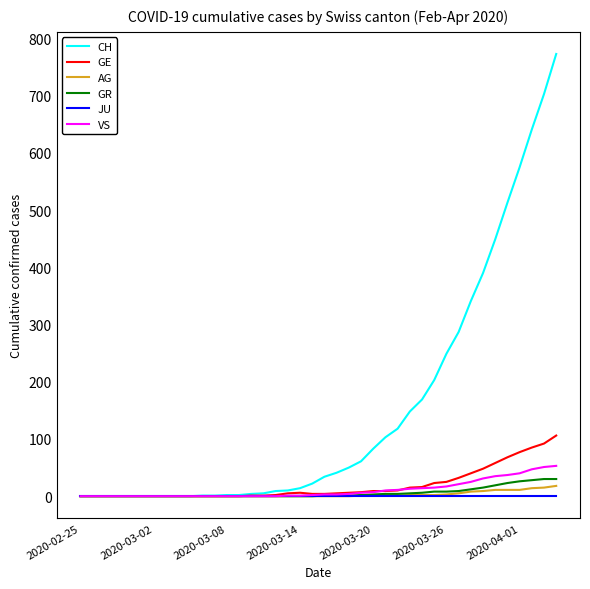

What is the maximum value for GR?

30